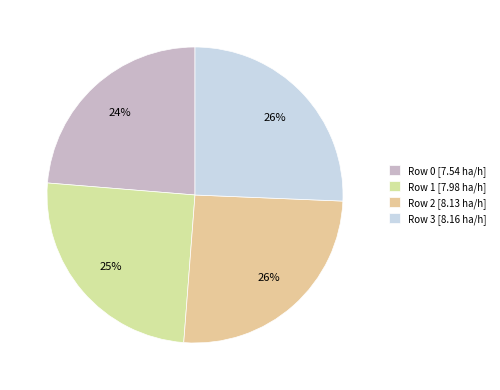

What is the total percentage of Row 3 and Row 2?

51.2%